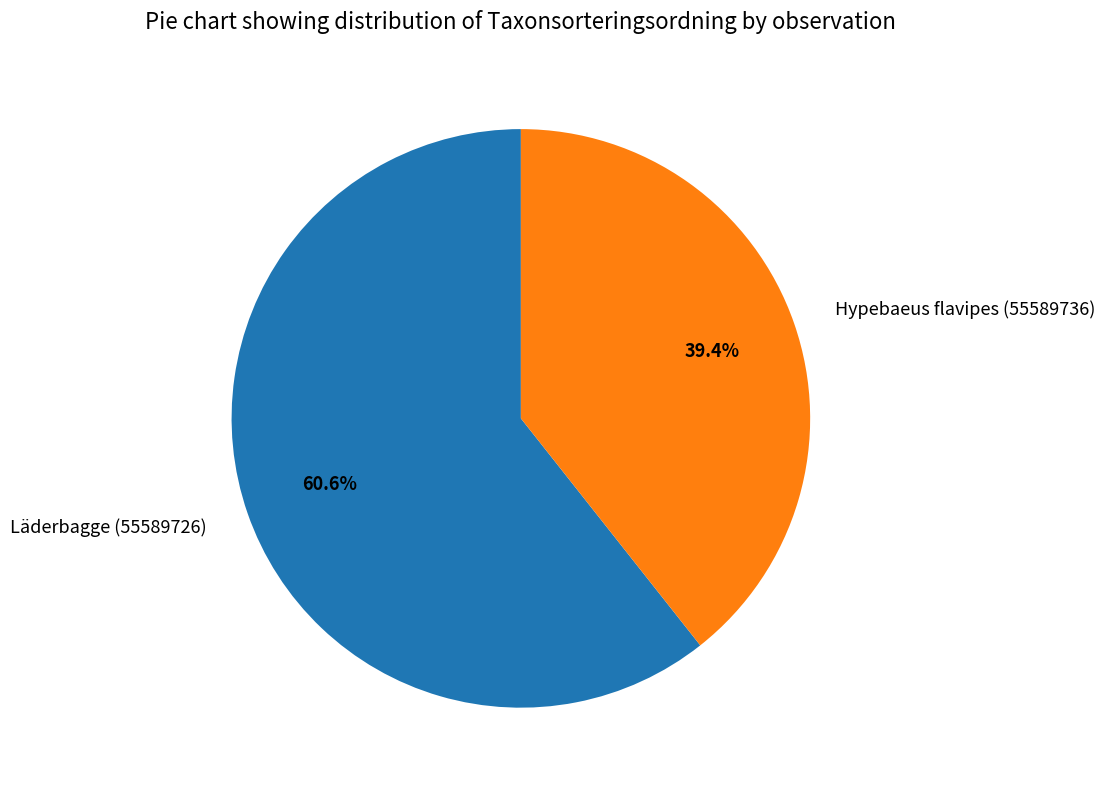

To the nearest percent, what portion does Hypebaeus flavipes (55589736) represent?

39%